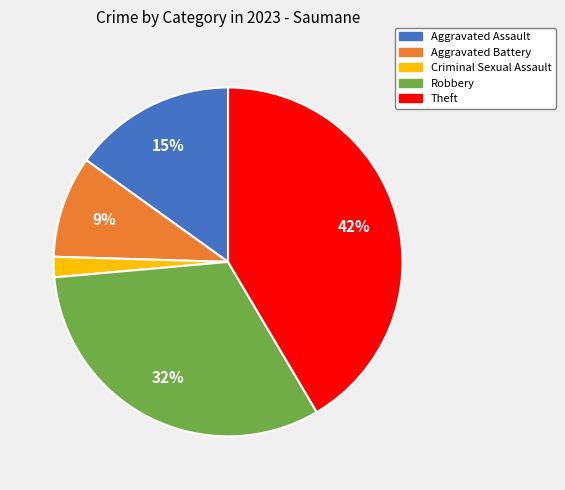

To the nearest percent, what percentage of the pie is Aggravated Battery?

9%